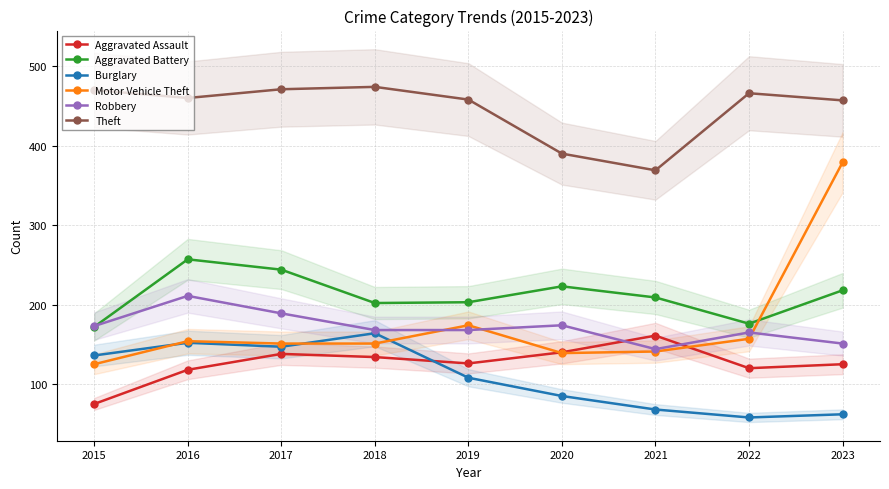

True or false: Burglary and Aggravated Battery intersect in this chart.

False